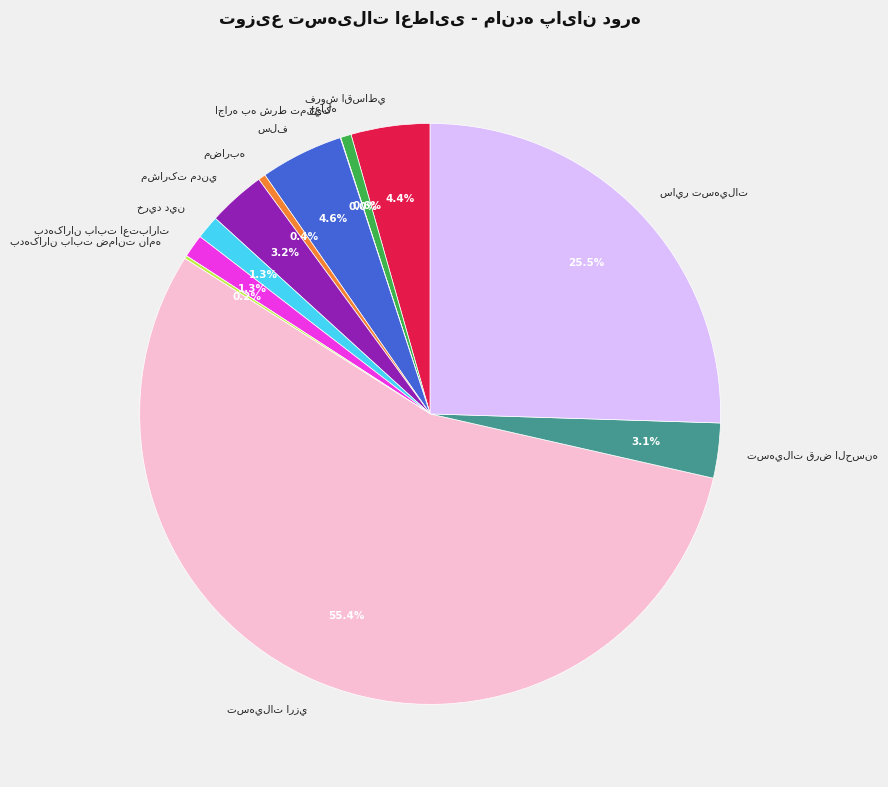

Does any single category account for the majority?

Yes